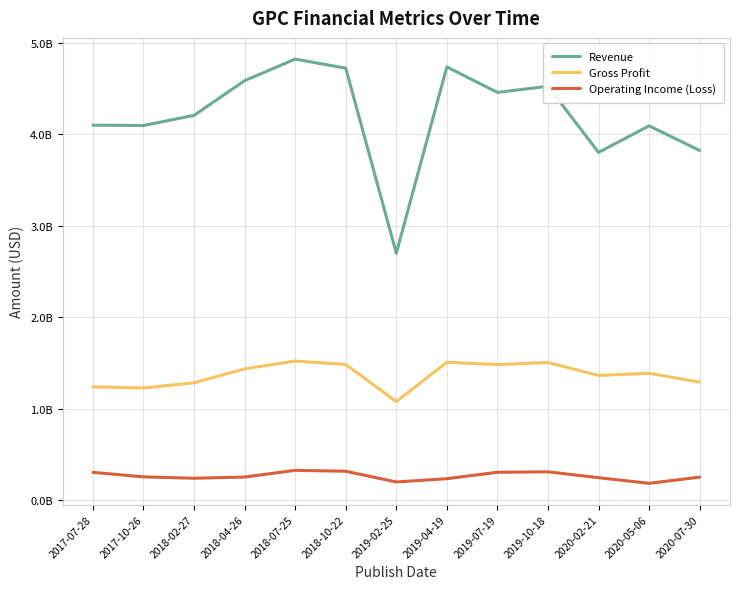

What are all the series names shown in the legend?

Revenue, Gross Profit, Operating Income (Loss)